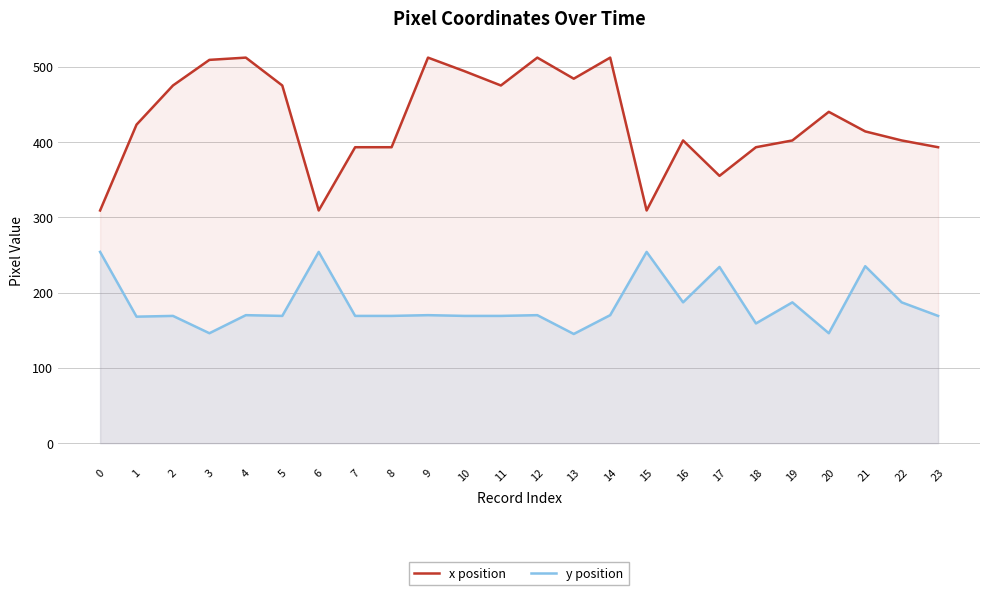

Reading left to right, what are all the values shown in this chart?

x position: 309	423	475	509	512	475	309	393	393	512	494	475	512	484	512	309	402	355	393	402	440	414	402	393
y position: 254	168	169	146	170	169	254	169	169	170	169	169	170	145	170	254	187	234	159	187	146	235	187	169